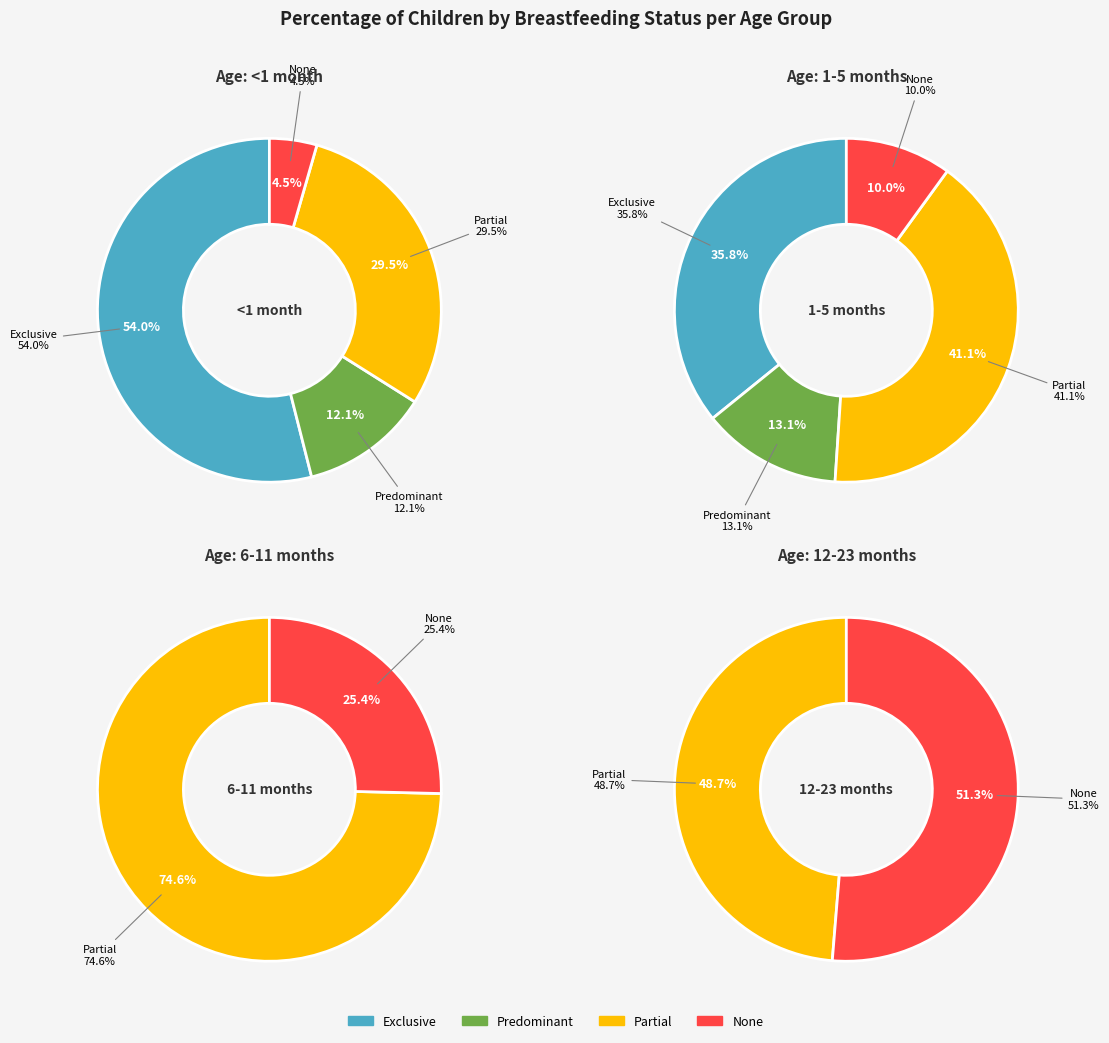

Rank the series by their maximum value, from lowest to highest.

1-5 months, 12-23 months, <1 month, 6-11 months